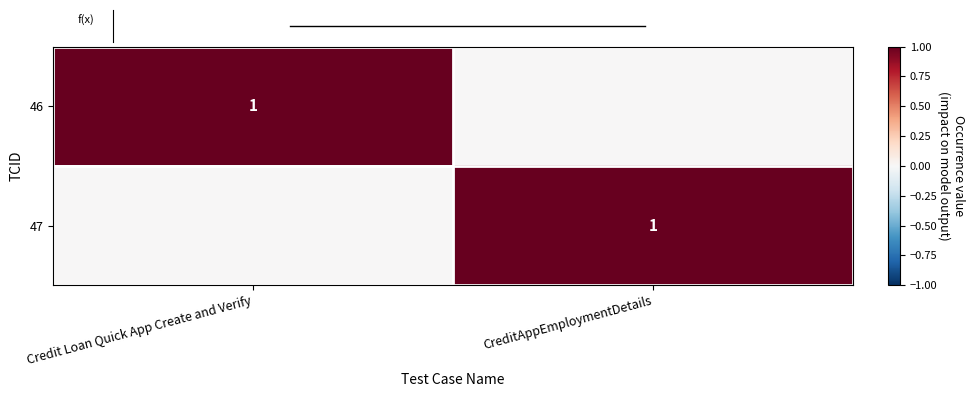

At how many categories does at least one series exceed 0?

2